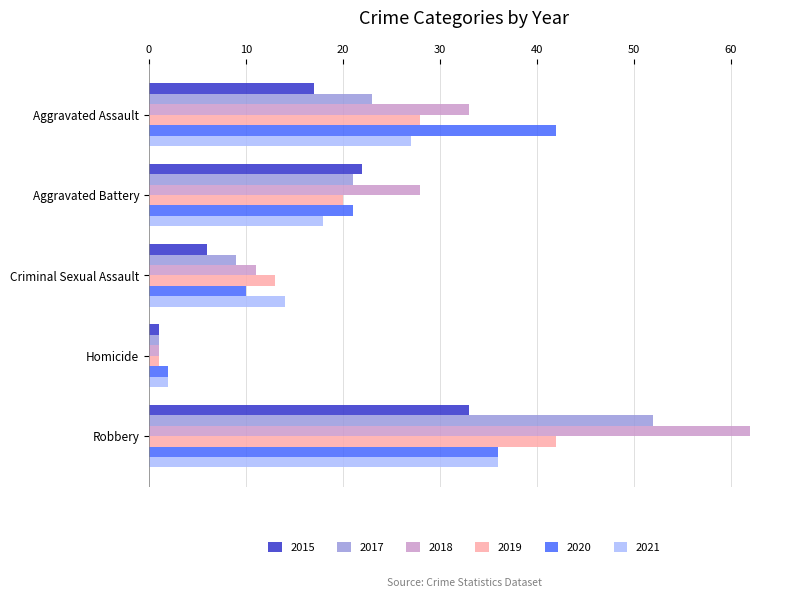

Which label corresponds to the largest value in the chart?

Robbery